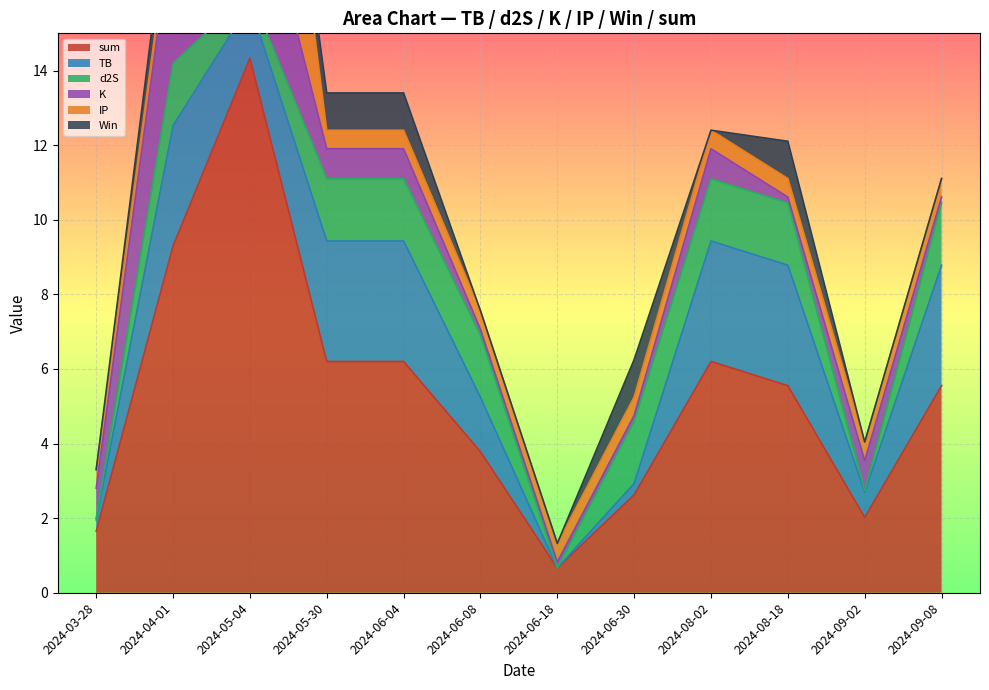

How many lines are shown in the chart?

6